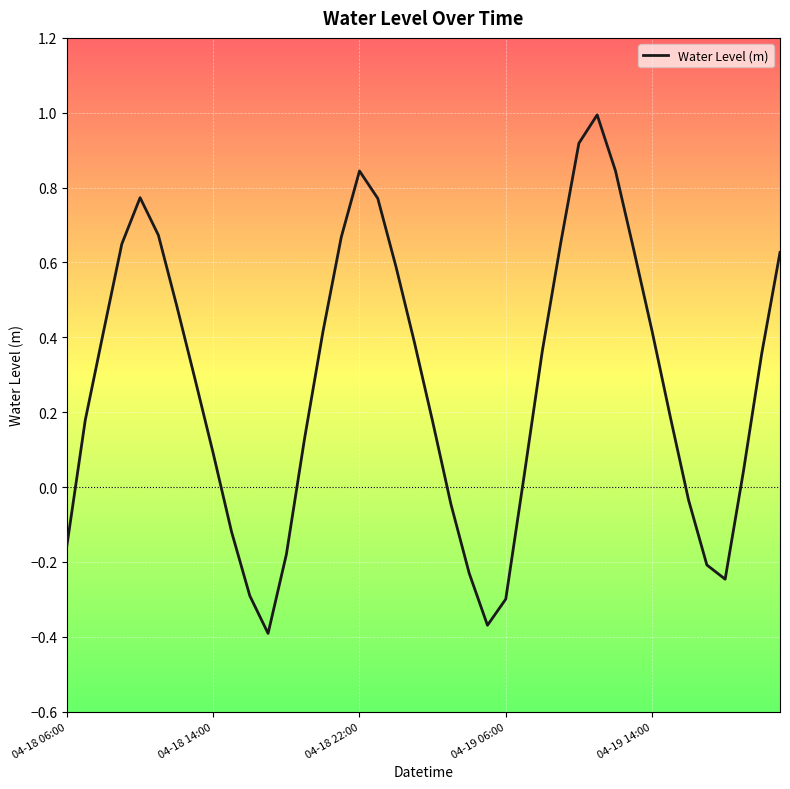

What is the maximum value shown in the chart?

1.0